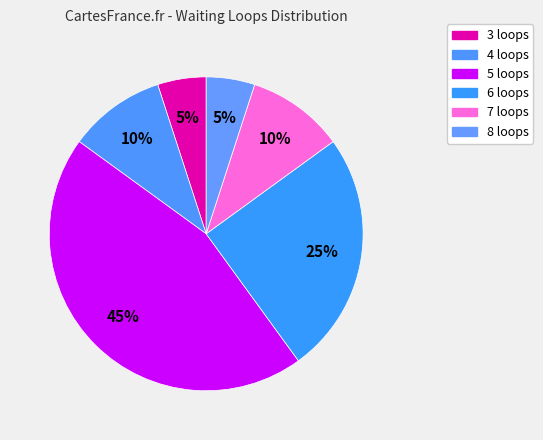

How many slices are in this pie chart?

6